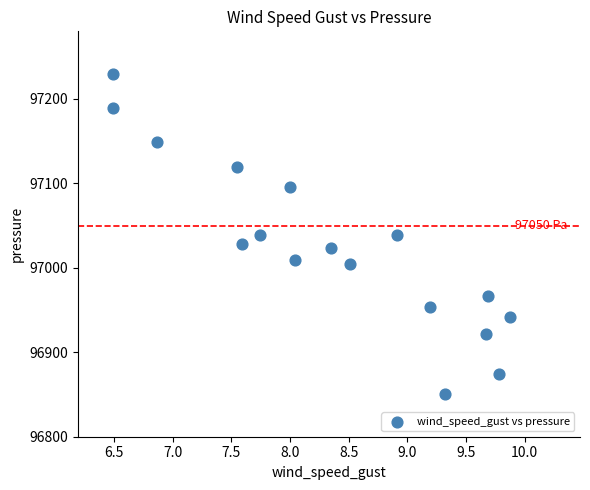

What is the range of Y values (max minus min)?

378.6